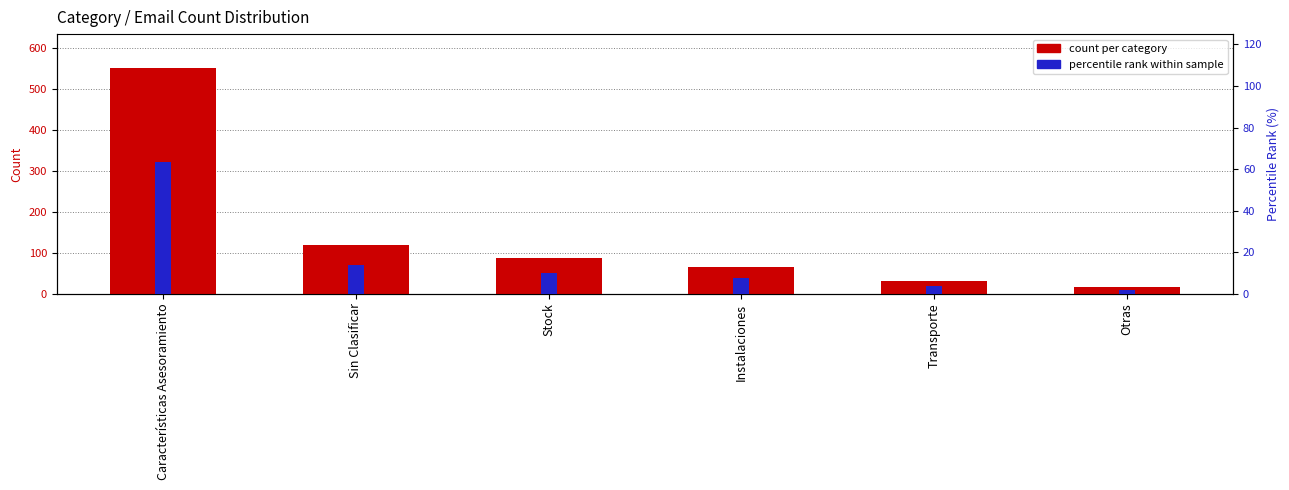

Between Otras and Transporte, which is larger?

Transporte